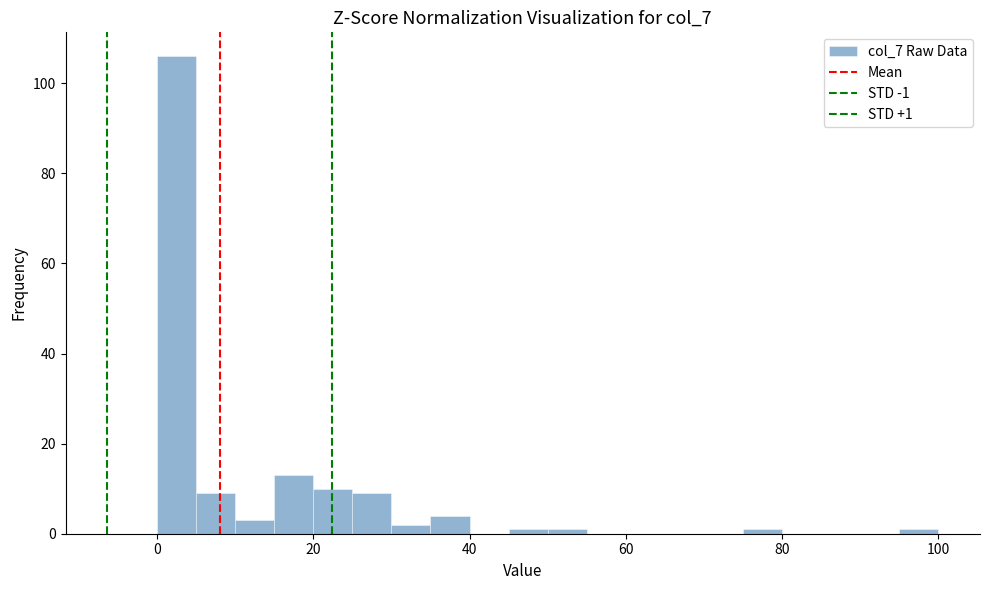

Read against the x-axis, roughly where is the centre of the tallest bar?

2